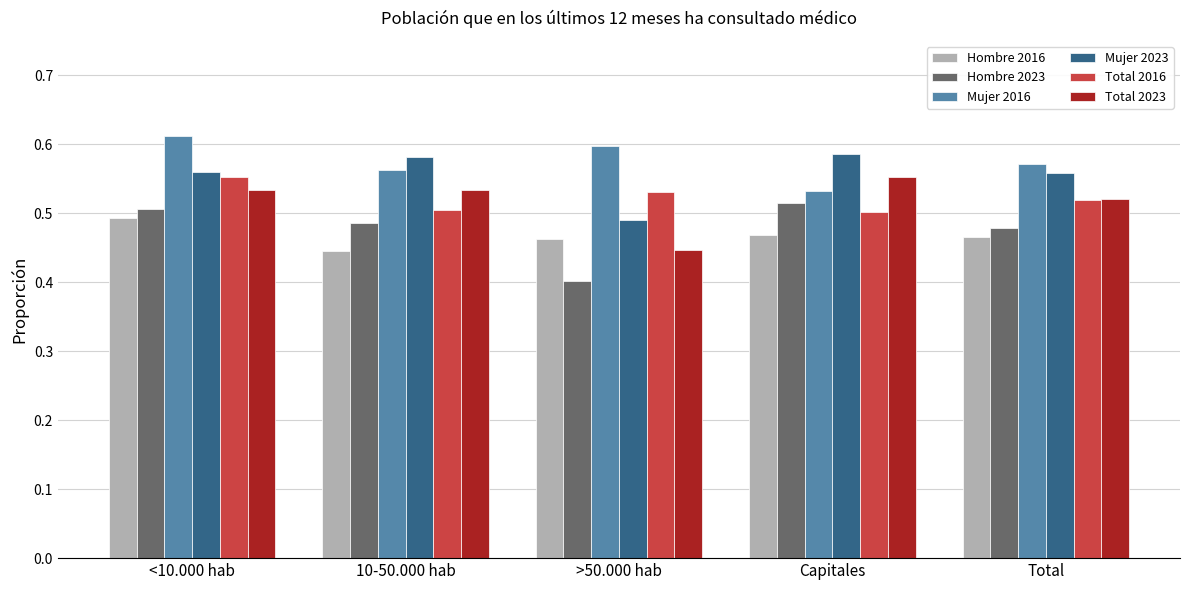

At which category is the sum across all series the highest?

<10.000 hab